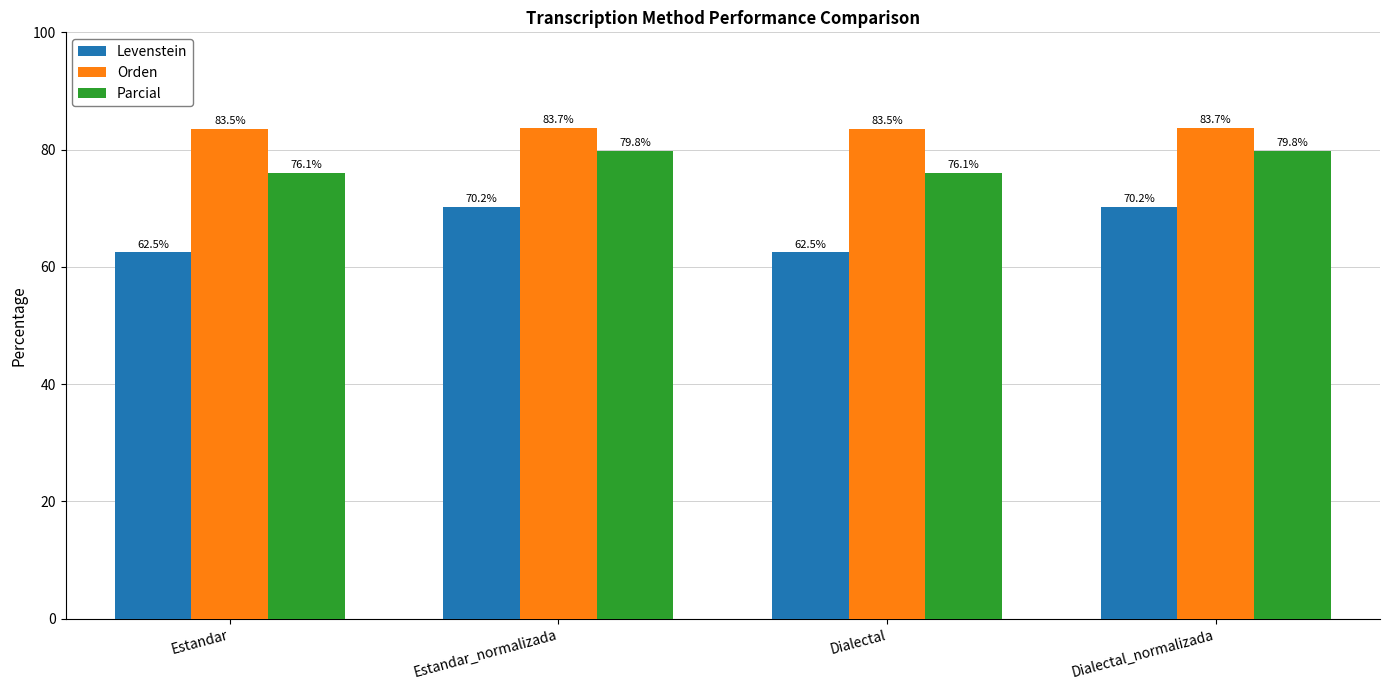

Is the value of Levenstein at Estandar_normalizada greater than the value of Orden at Estandar_normalizada?

No